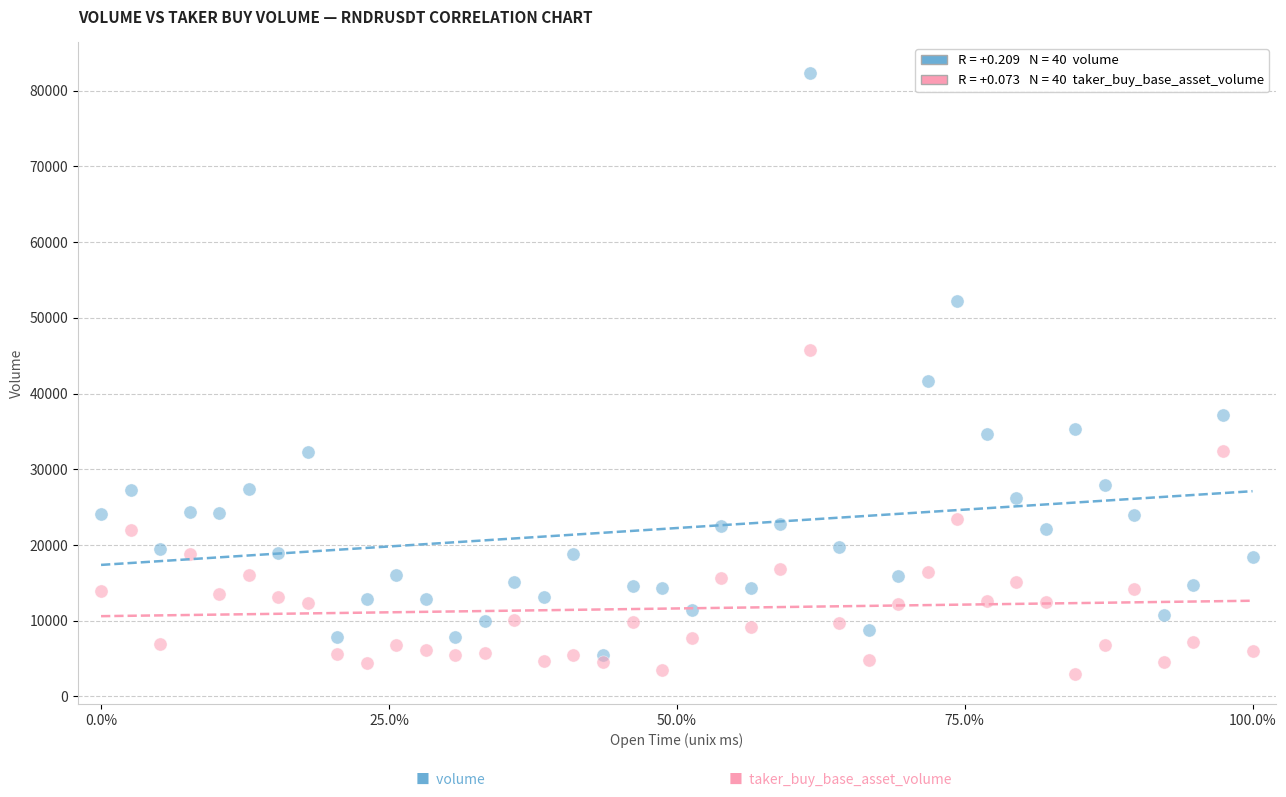

Across all data points, what is the range of Y values (max minus min)?

79415.4